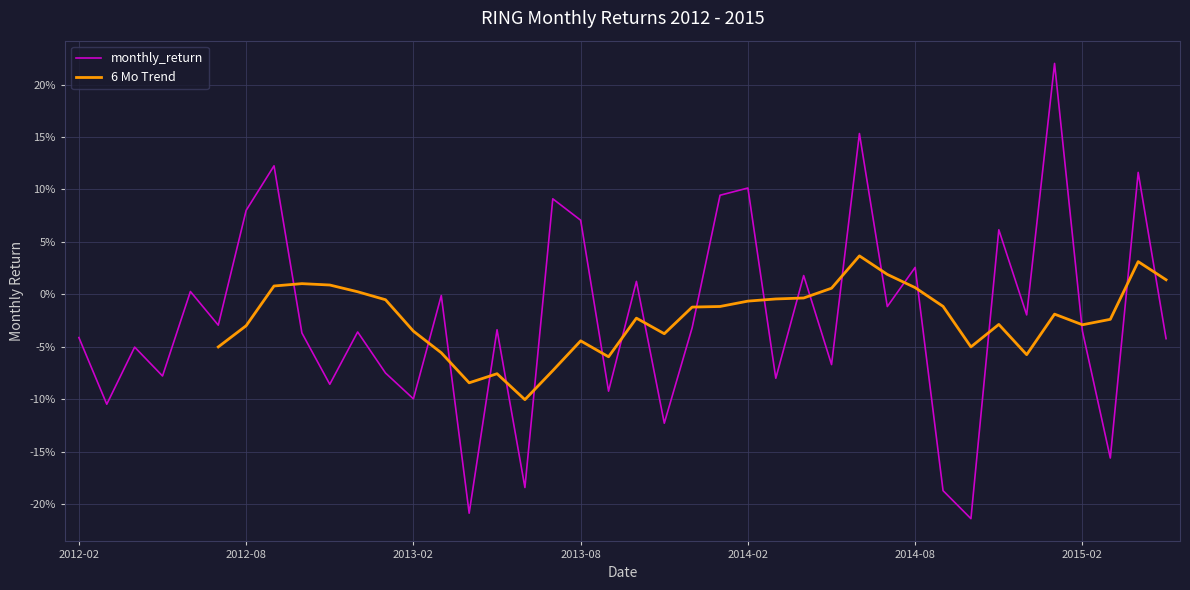

What position from the right is 2012-12?

30